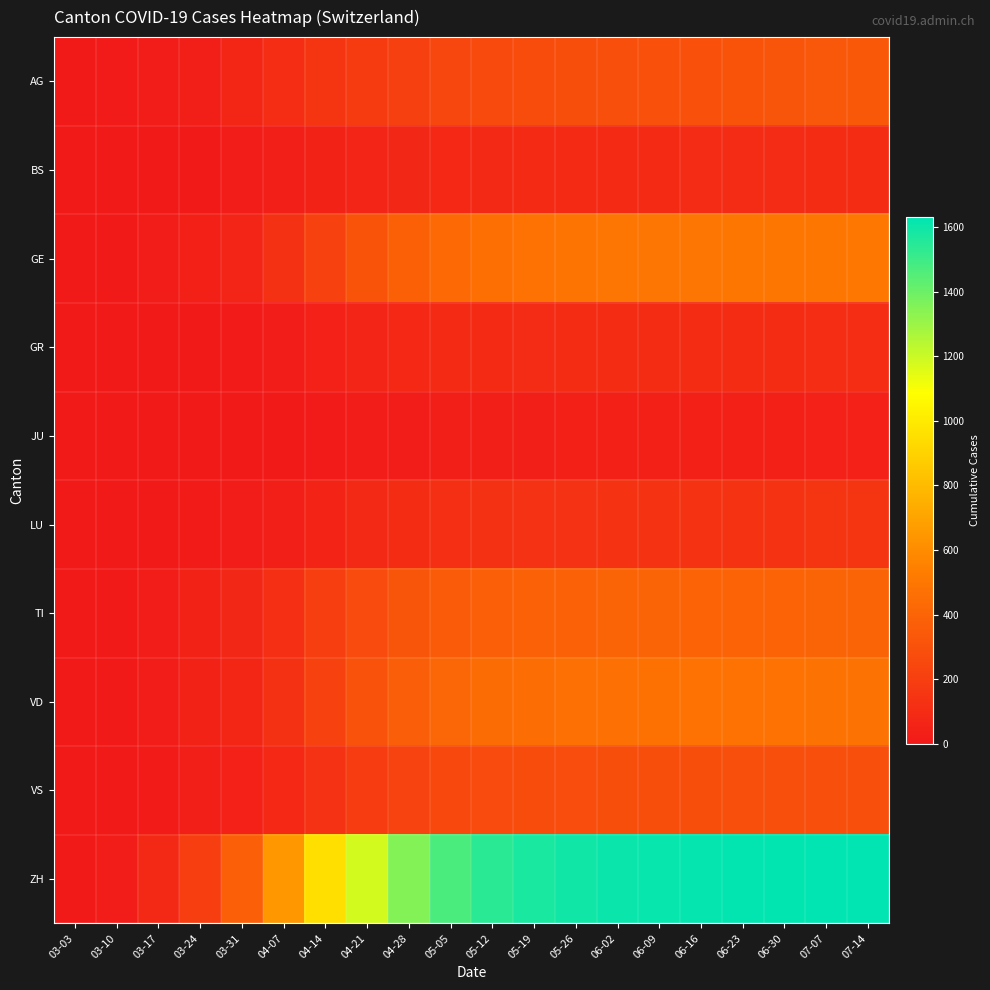

Reading right to left, extract all data points from this chart.

AG: 07-14=340	07-07=330	06-30=320	06-23=310	06-16=300	06-09=295	06-02=290	05-26=285	05-19=275	05-12=260	05-05=240	04-28=210	04-21=180	04-14=150	04-07=110	03-31=70	03-24=27	03-17=22	03-10=12	03-03=0
BS: 07-14=100	07-07=99	06-30=98	06-23=97	06-16=96	06-09=95	06-02=94	05-26=92	05-19=90	05-12=87	05-05=82	04-28=75	04-21=65	04-14=50	04-07=30	03-31=16	03-24=7	03-17=7	03-10=3	03-03=1
GE: 07-14=502	07-07=500	06-30=498	06-23=496	06-16=494	06-09=492	06-02=490	05-26=485	05-19=475	05-12=460	05-05=430	04-28=380	04-21=310	04-14=220	04-07=130	03-31=64	03-24=41	03-17=19	03-10=4	03-03=0
GR: 07-14=107	07-07=106	06-30=105	06-23=104	06-16=103	06-09=102	06-02=101	05-26=100	05-19=98	05-12=95	05-05=90	04-28=80	04-21=65	04-14=45	04-07=25	03-31=10	03-24=5	03-17=1	03-10=0	03-03=0
JU: 07-14=43	07-07=42	06-30=41	06-23=40	06-16=39	06-09=38	06-02=37	05-26=36	05-19=35	05-12=33	05-05=30	04-28=25	04-21=18	04-14=12	04-07=8	03-31=5	03-24=4	03-17=0	03-10=0	03-03=0
LU: 07-14=145	07-07=144	06-30=143	06-23=142	06-16=141	06-09=140	06-02=138	05-26=136	05-19=133	05-12=128	05-05=120	04-28=105	04-21=85	04-14=60	04-07=35	03-31=18	03-24=13	03-17=0	03-10=0	03-03=0
TI: 07-14=400	07-07=399	06-30=398	06-23=397	06-16=396	06-09=395	06-02=393	05-26=390	05-19=385	05-12=375	05-05=355	04-28=320	04-21=265	04-14=195	04-07=120	03-31=74	03-24=50	03-17=23	03-10=0	03-03=0
VD: 07-14=481	07-07=479	06-30=477	06-23=475	06-16=473	06-09=471	06-02=468	05-26=463	05-19=455	05-12=440	05-05=415	04-28=370	04-21=305	04-14=220	04-07=130	03-31=69	03-24=48	03-17=24	03-10=9	03-03=0
VS: 07-14=290	07-07=289	06-30=288	06-23=287	06-16=286	06-09=285	06-02=283	05-26=280	05-19=275	05-12=267	05-05=252	04-28=225	04-21=185	04-14=135	04-07=80	03-31=43	03-24=29	03-17=15	03-10=5	03-03=0
ZH: 07-14=1632	07-07=1630	06-30=1628	06-23=1625	06-16=1620	06-09=1615	06-02=1607	05-26=1595	05-19=1575	05-12=1540	05-05=1470	04-28=1350	04-21=1180	04-14=950	04-07=650	03-31=373	03-24=196	03-17=86	03-10=18	03-03=0